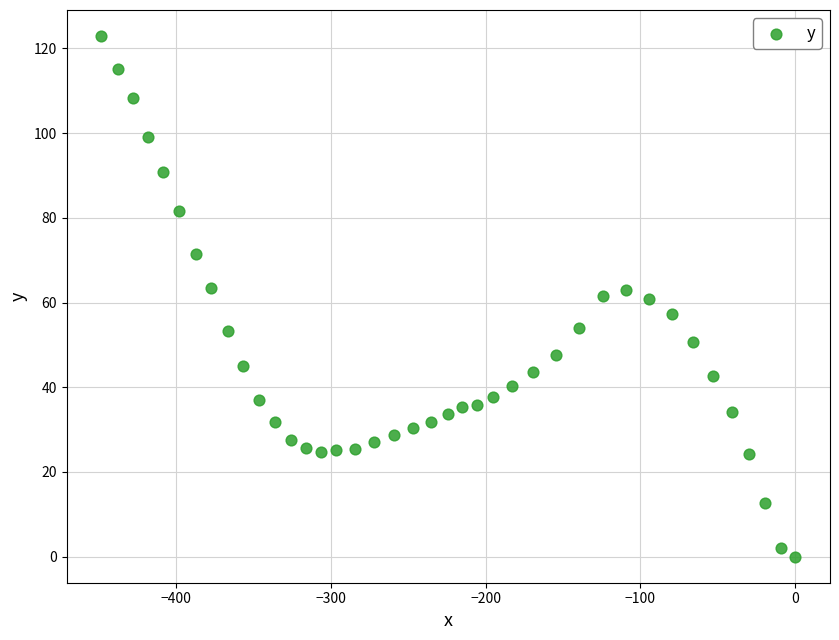

What is the range of Y values (max minus min)?

122.9